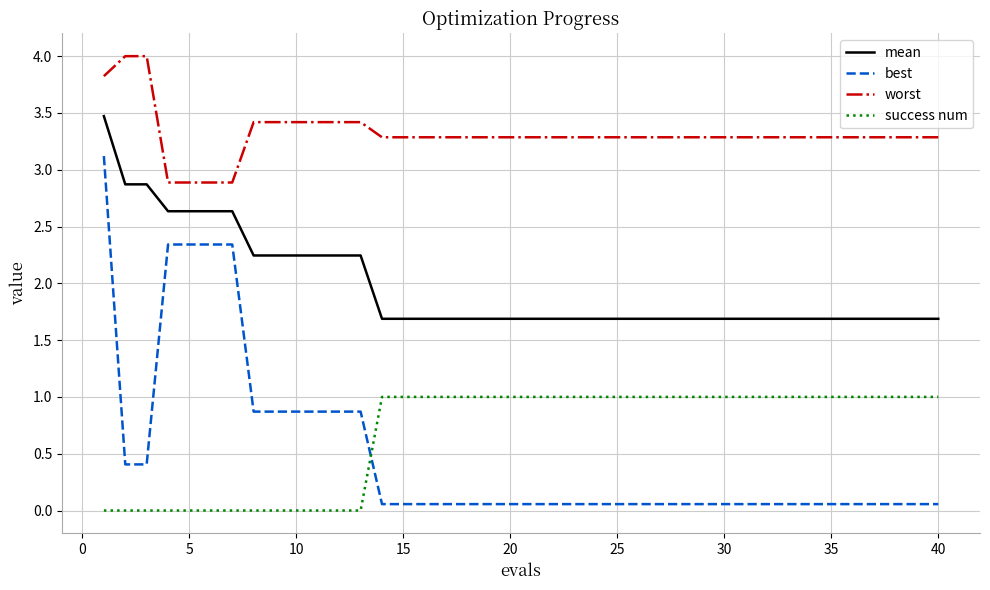

True or false: best and mean cross at least once.

False